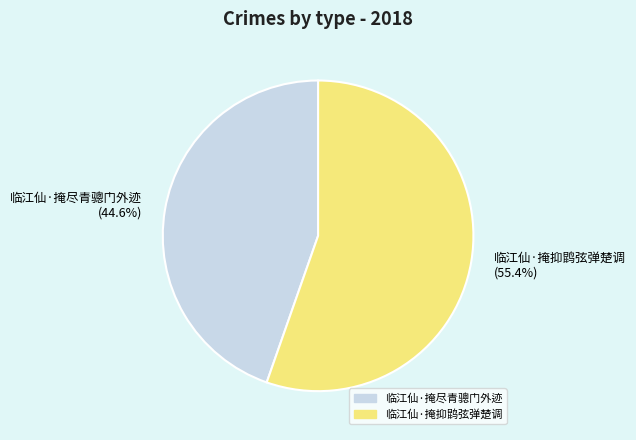

What is the largest slice in the pie chart?

临江仙·掩抑鹍弦弹楚调